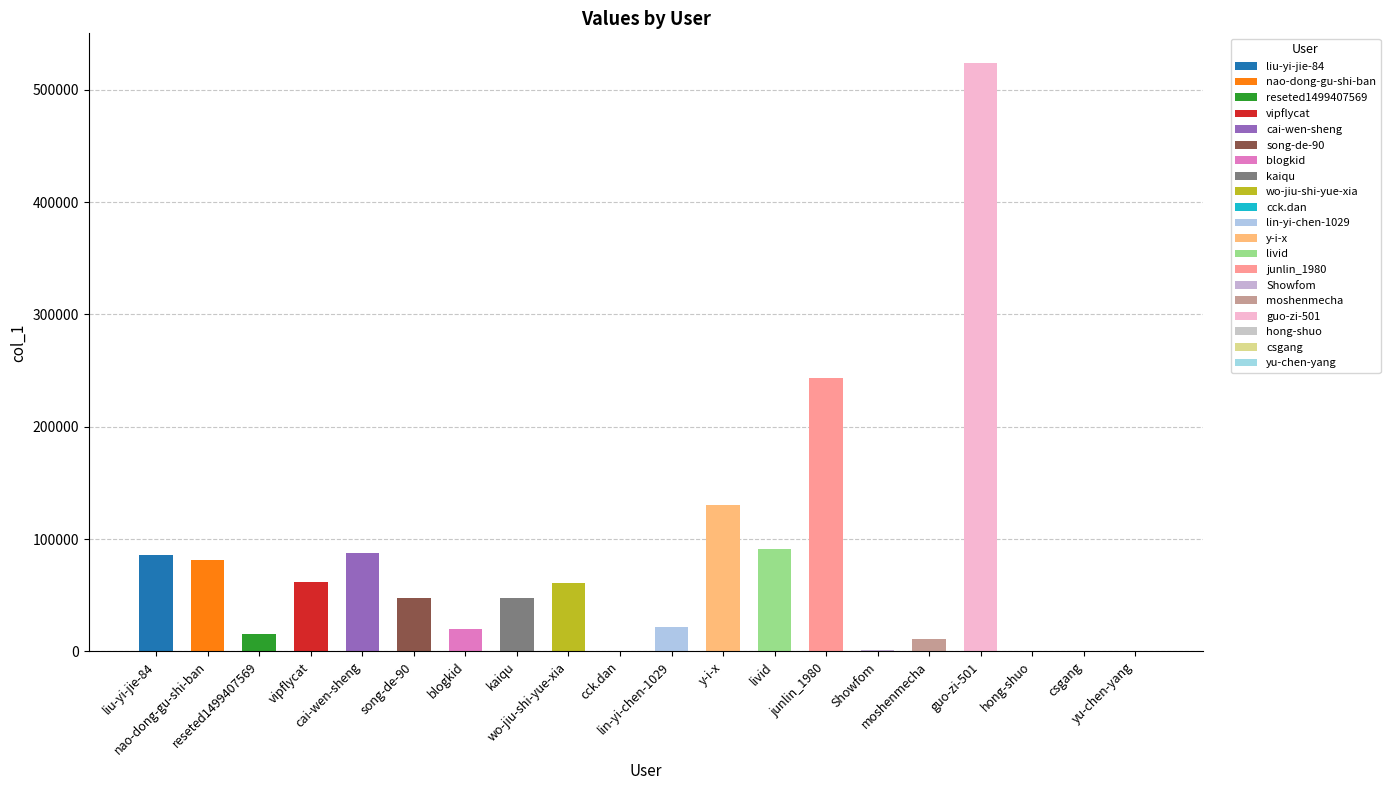

Which has a higher value, junlin_1980 or y-i-x?

junlin_1980